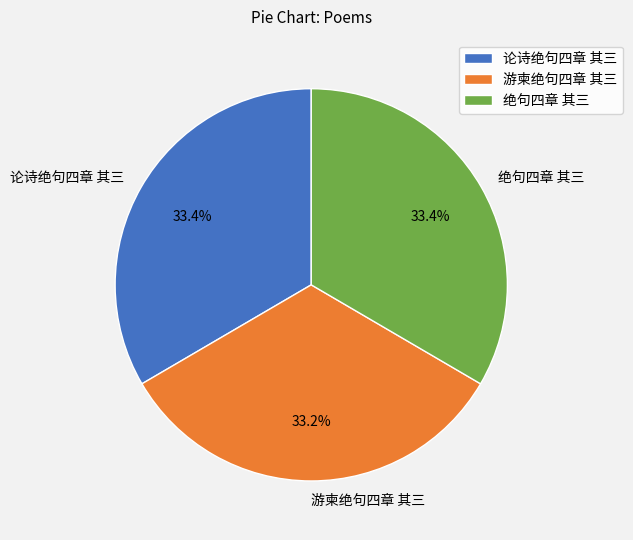

What percentage is NOT represented by 绝句四章 其三?

66.6%